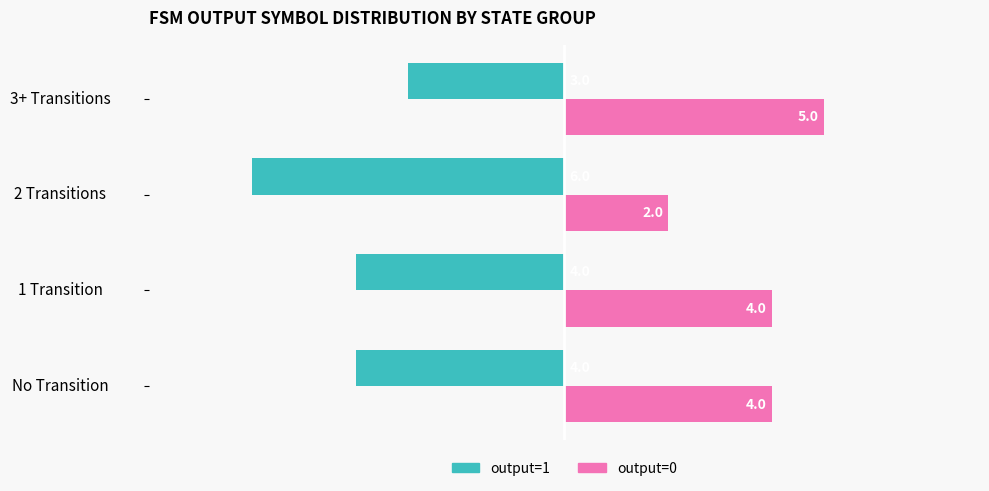

Count the number of data series in this chart.

2